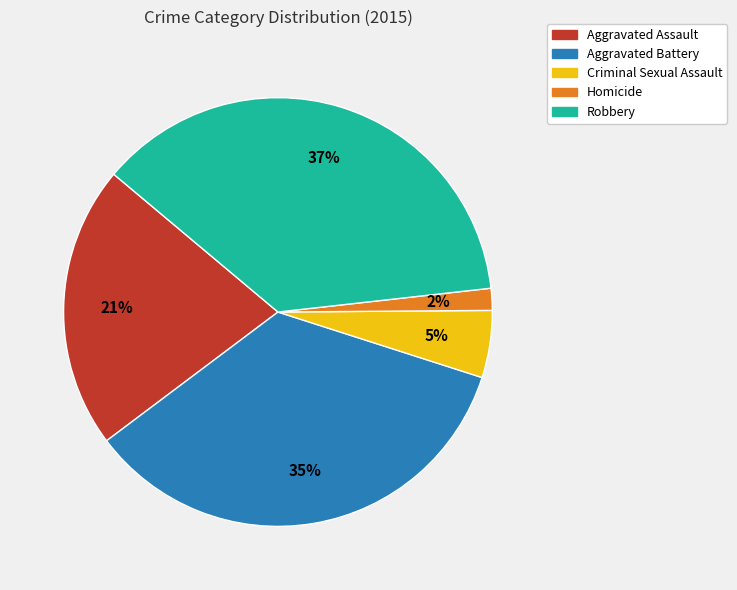

To the nearest percent, what is the average slice percentage?

20%